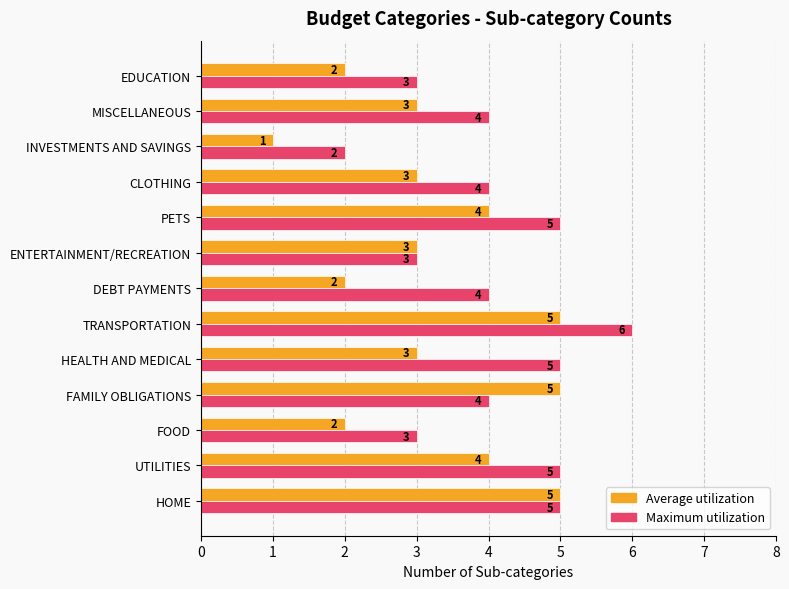

At which label does Average utilization reach its minimum?

INVESTMENTS AND SAVINGS